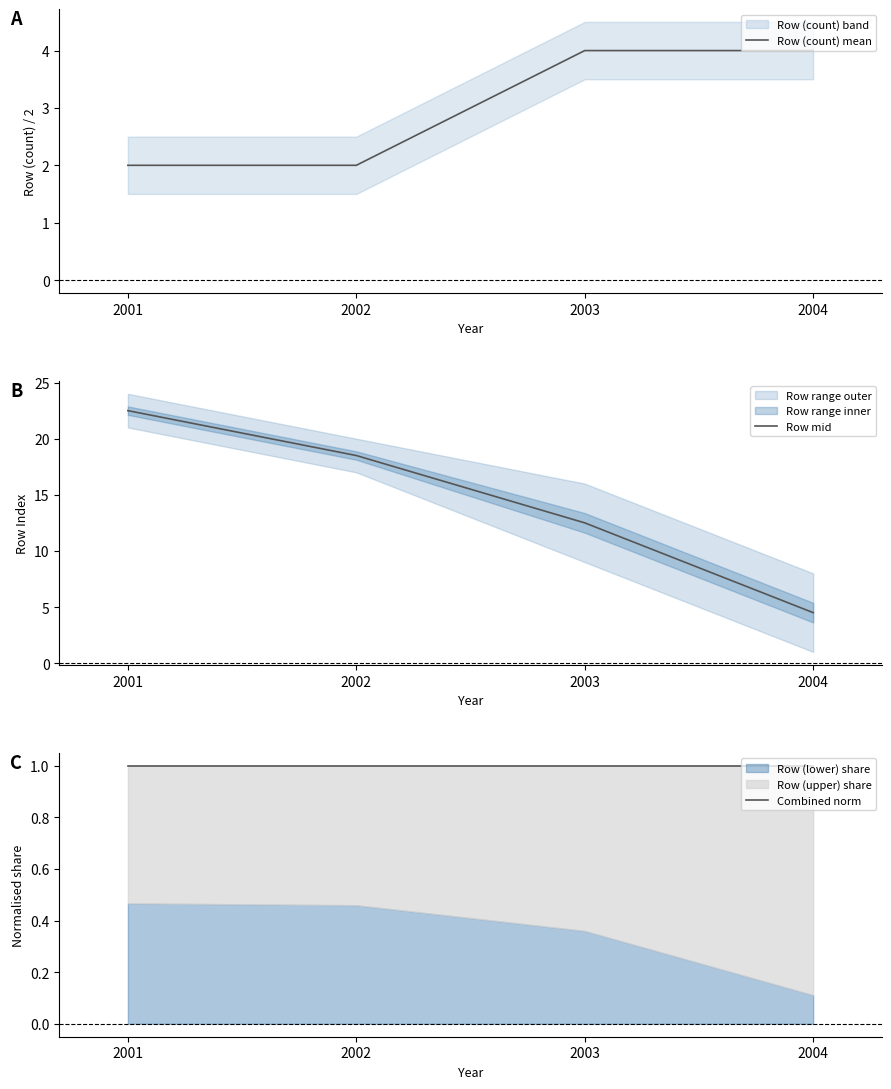

Reading left to right, what are all the values shown in this chart?

Row (count) mean: 2.0	2.0	4.0	4.0
Row mid: 22.5	18.5	12.5	4.5
Combined norm: 1.0	1.0	1.0	1.0